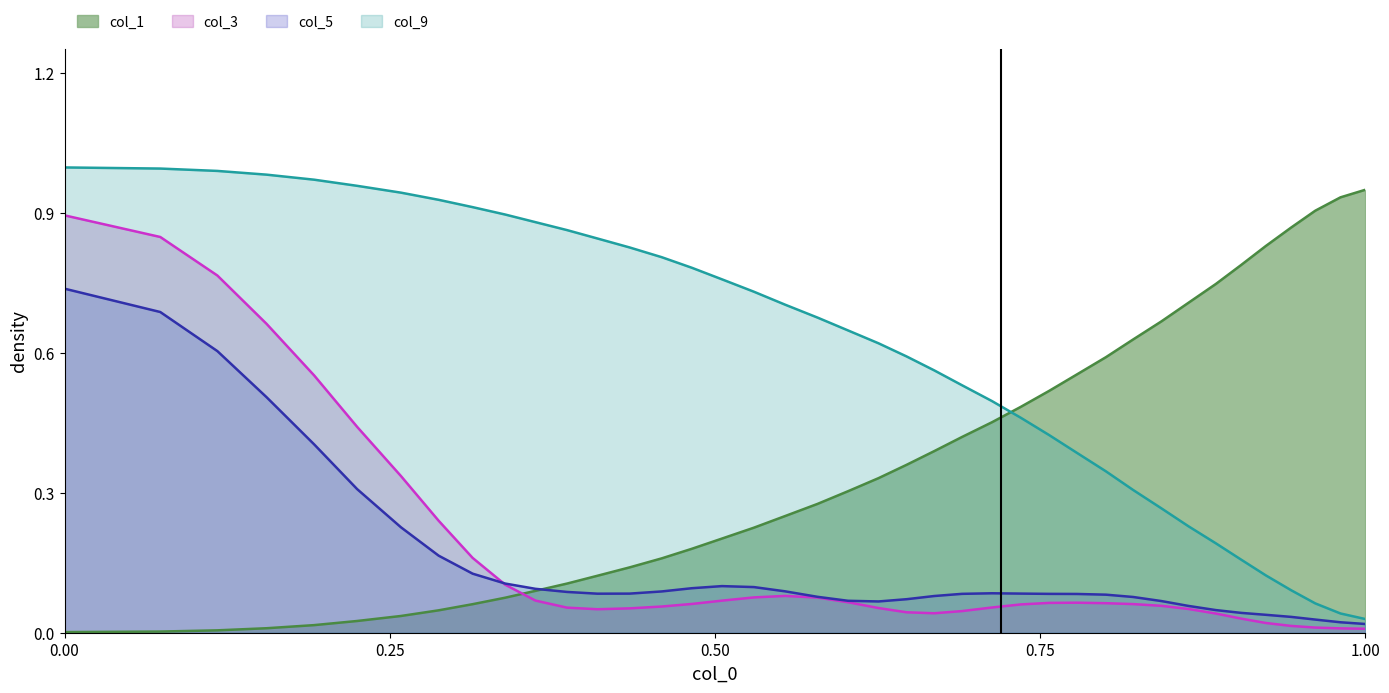

How many lines are shown in the chart?

4